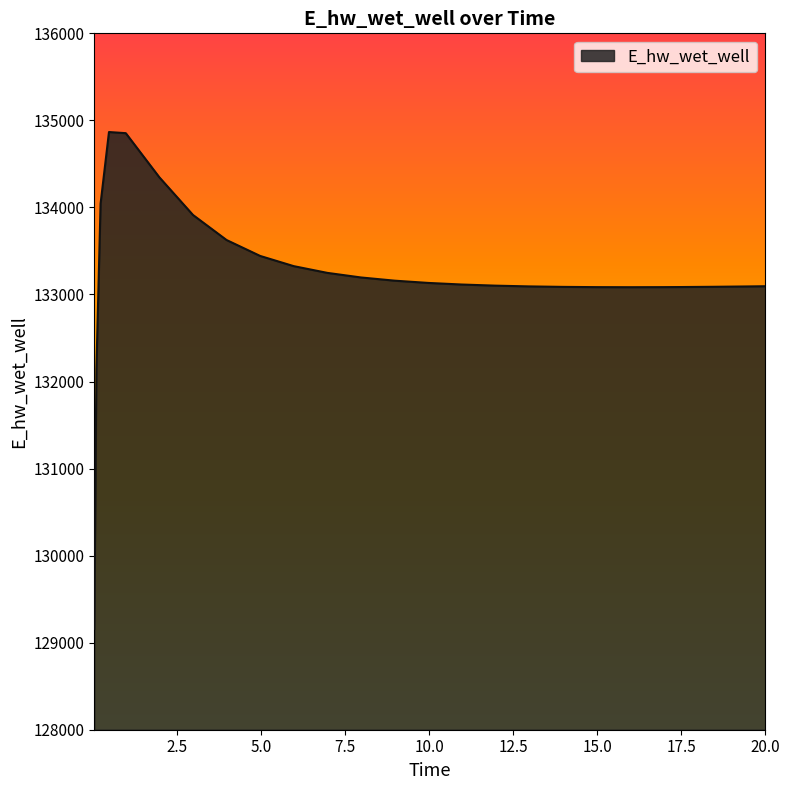

What is the greatest value displayed?

134866.1